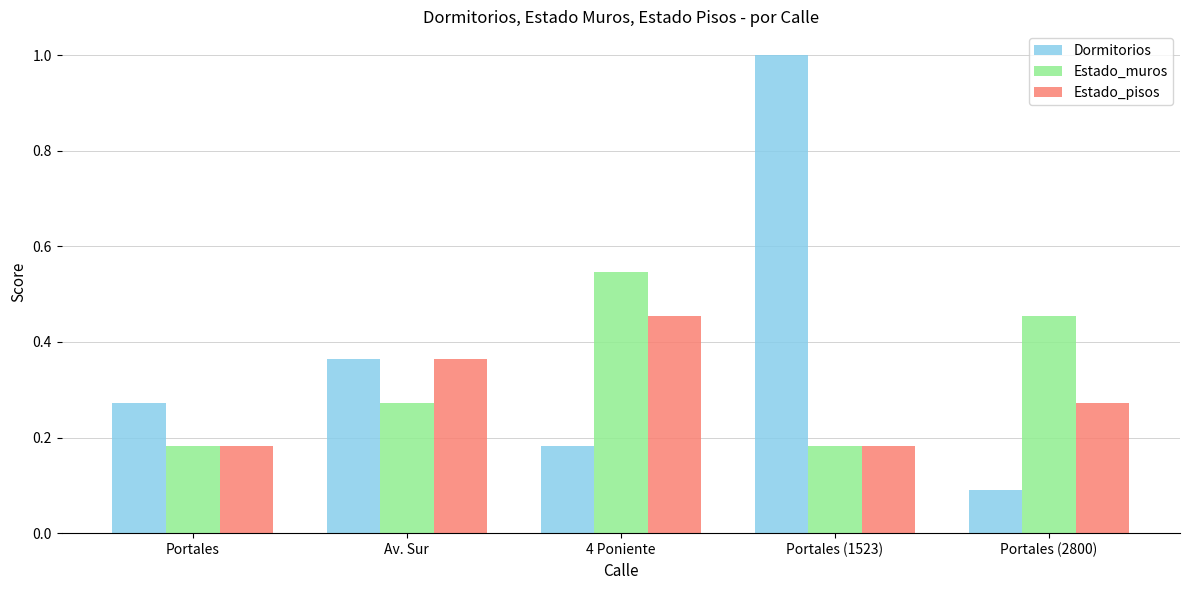

What are all the series names shown in the legend?

Dormitorios, Estado_muros, Estado_pisos